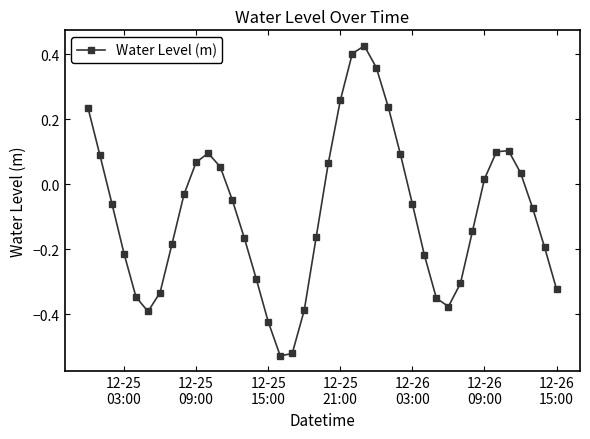

How many lines are shown in the chart?

1